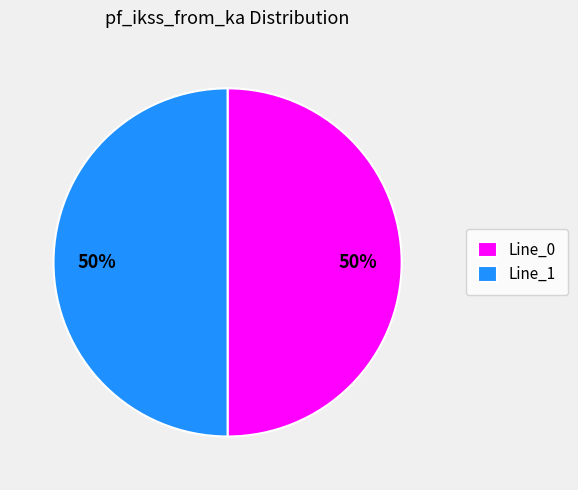

Is the sum of Line_0 and Line_1 greater than half?

Yes